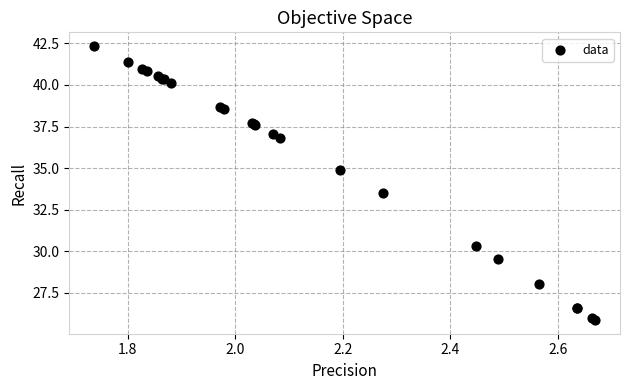

What Y value in the scatter plot is closest to 34?

33.5